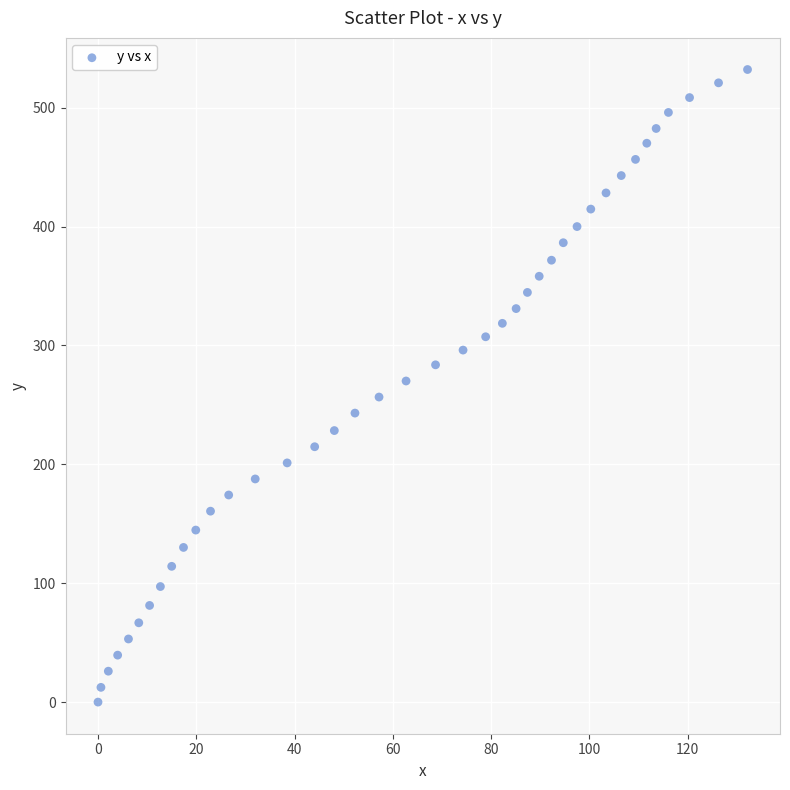

What is the range of X values (max minus min)?

132.2